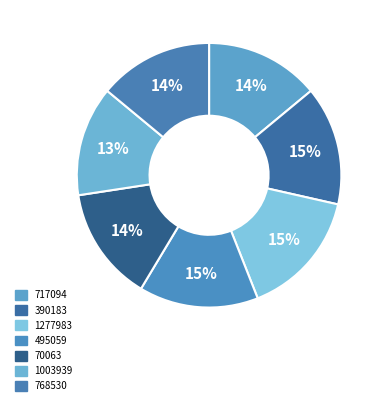

What percentage is NOT represented by 1003939?

86.6%